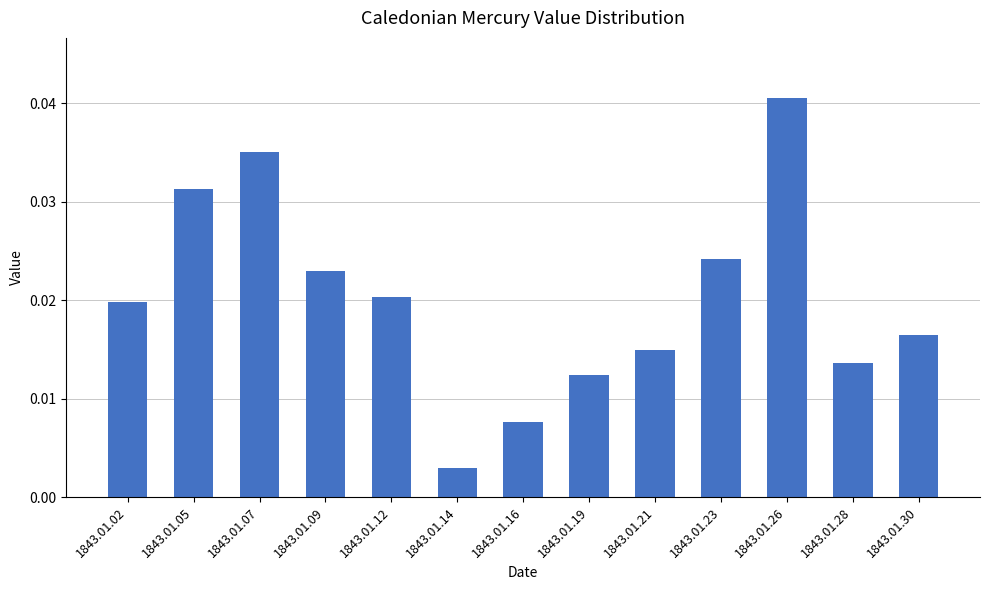

At which category does the chart reach its peak across all series?

1843.01.26